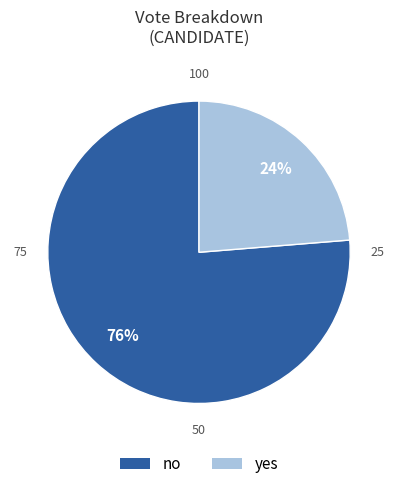

What is the largest slice in the pie chart?

no